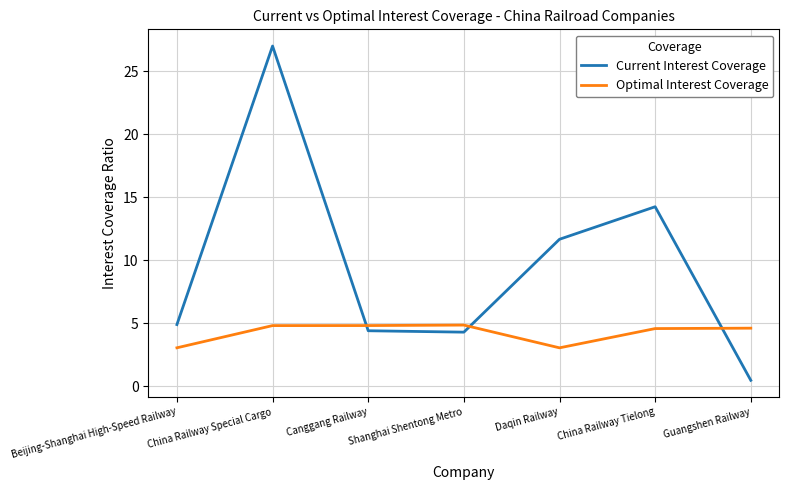

Does the chart display data point markers on the line(s)?

No